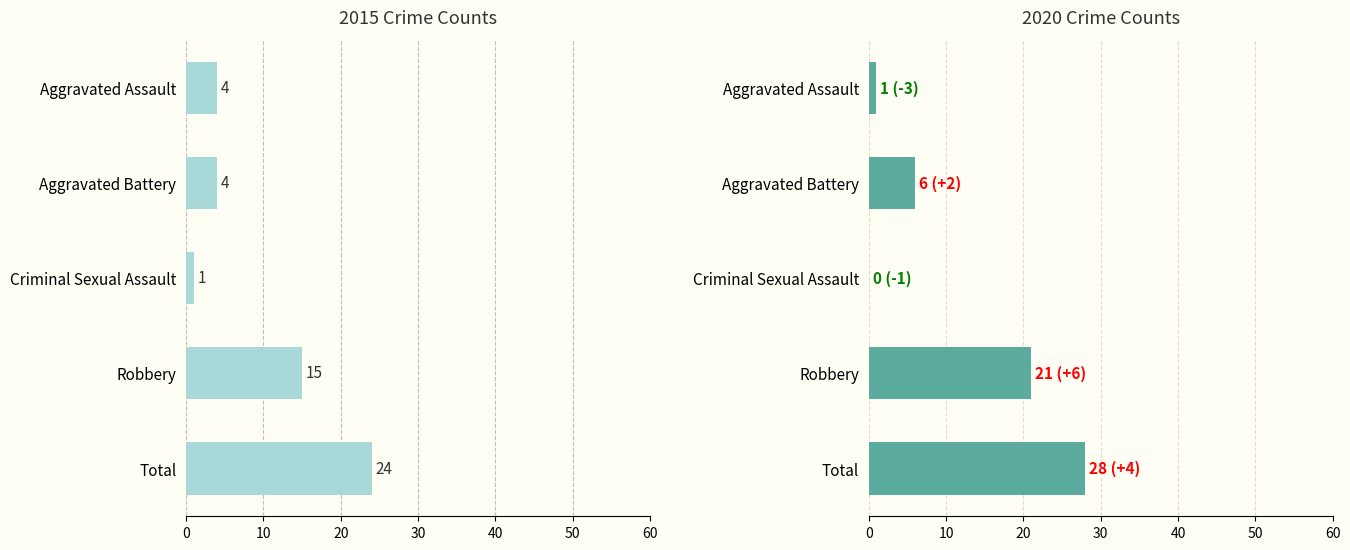

Rank the series by their maximum value, from lowest to highest.

2015, 2020